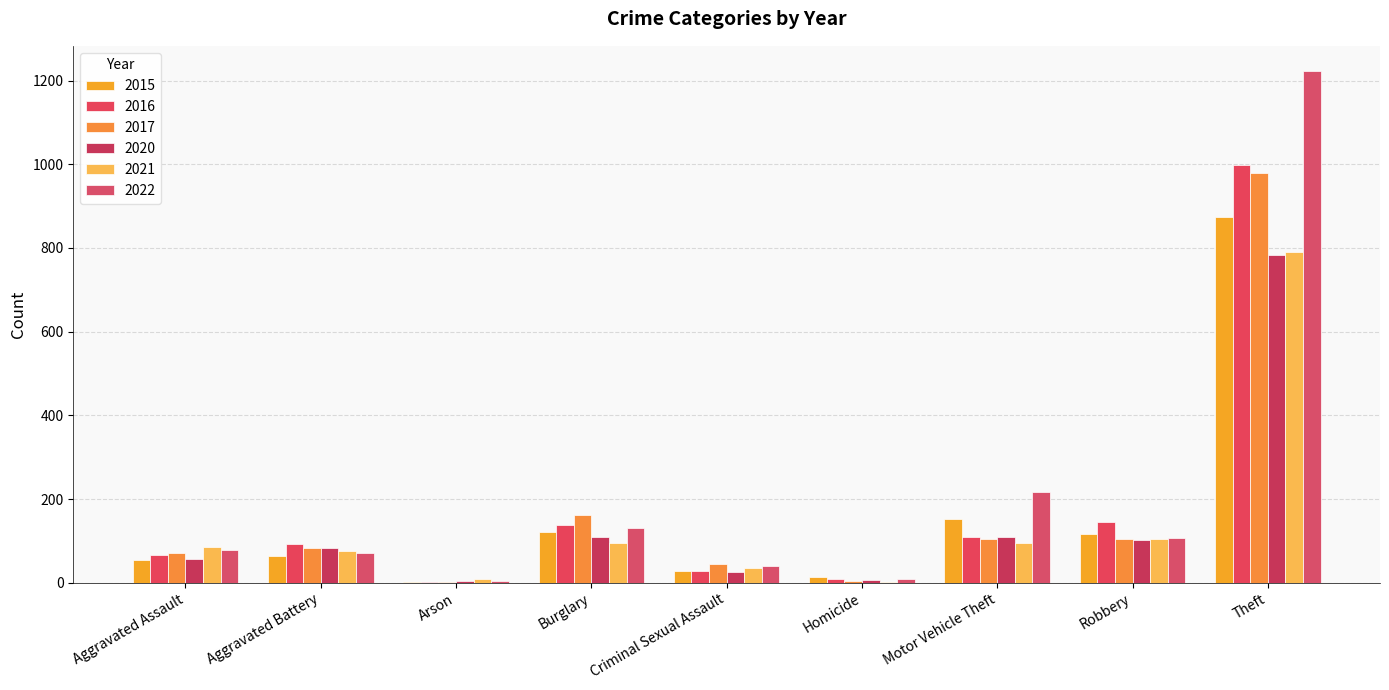

How many data points does each series have?

9